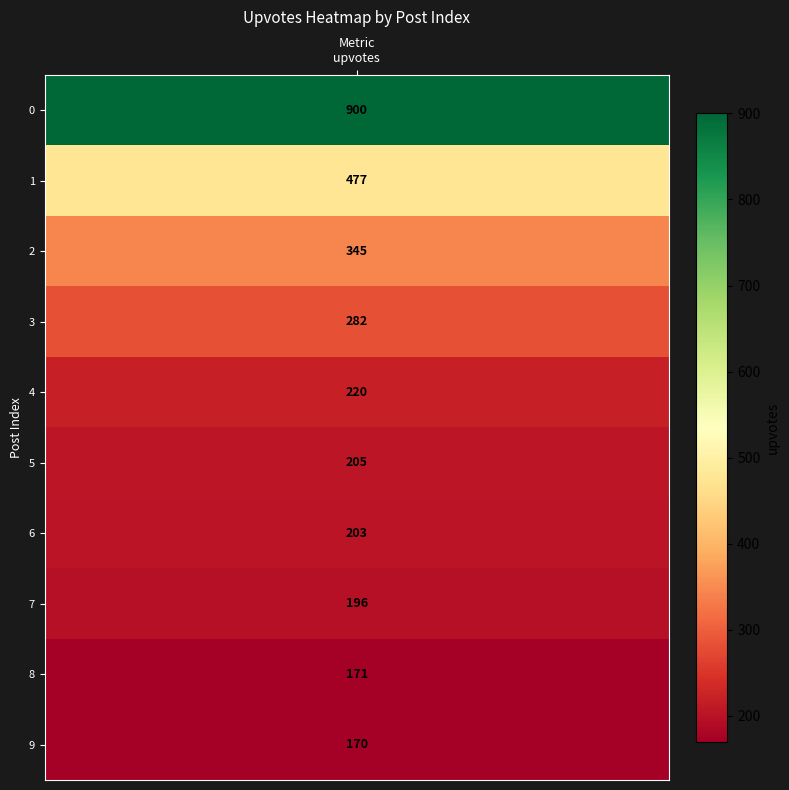

Reading right to left, what are all the values shown in this chart?

170	171	196	203	205	220	282	345	477	900